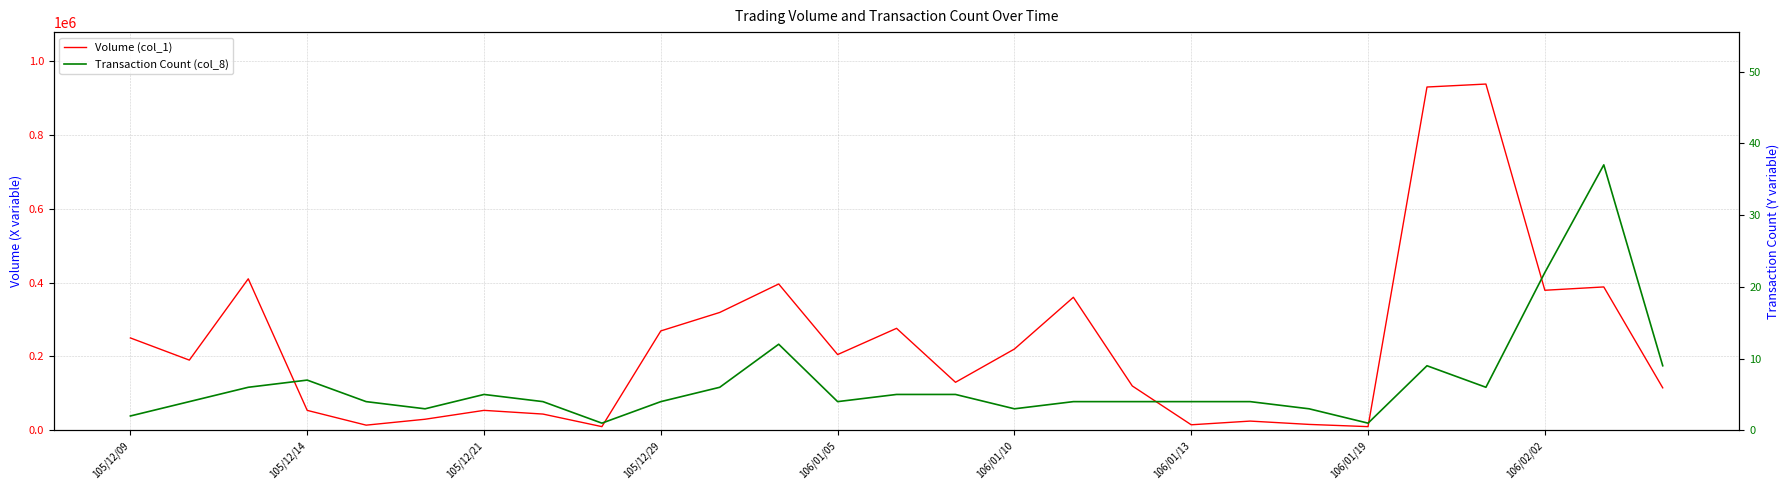

List the series in order of their overall mean, lowest first.

Transaction Count (col_8), Volume (col_1)